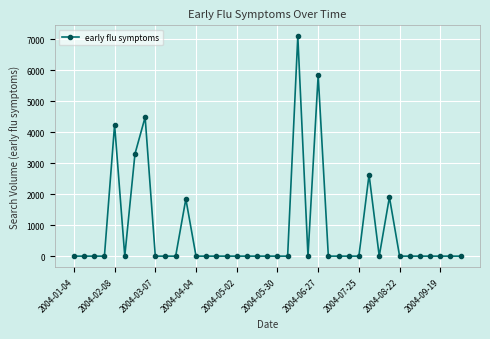

True or false: there are more than 0 points higher than both neighbors.

True